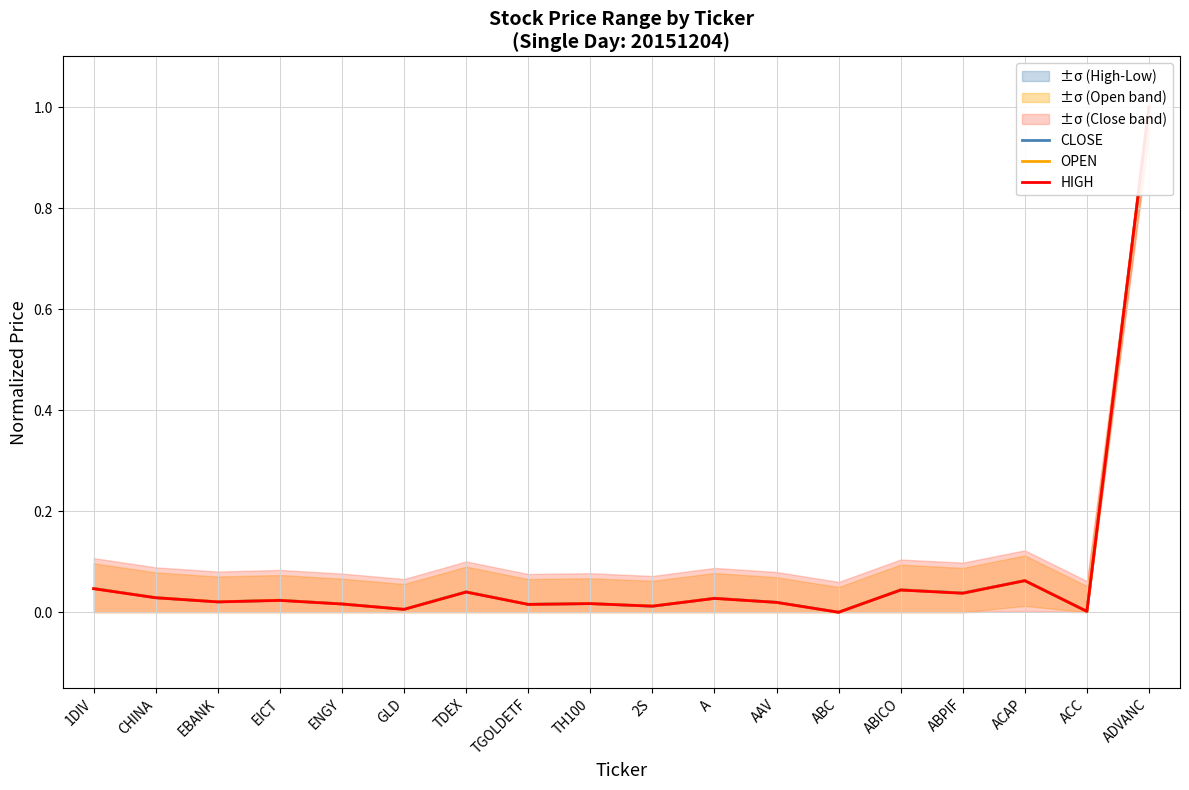

What position from the right is A?

8